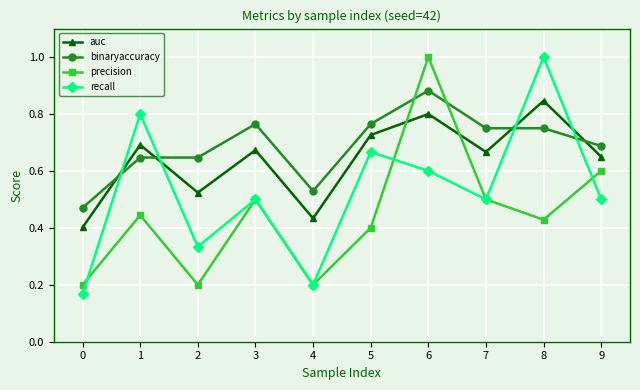

Count the number of data series in this chart.

4